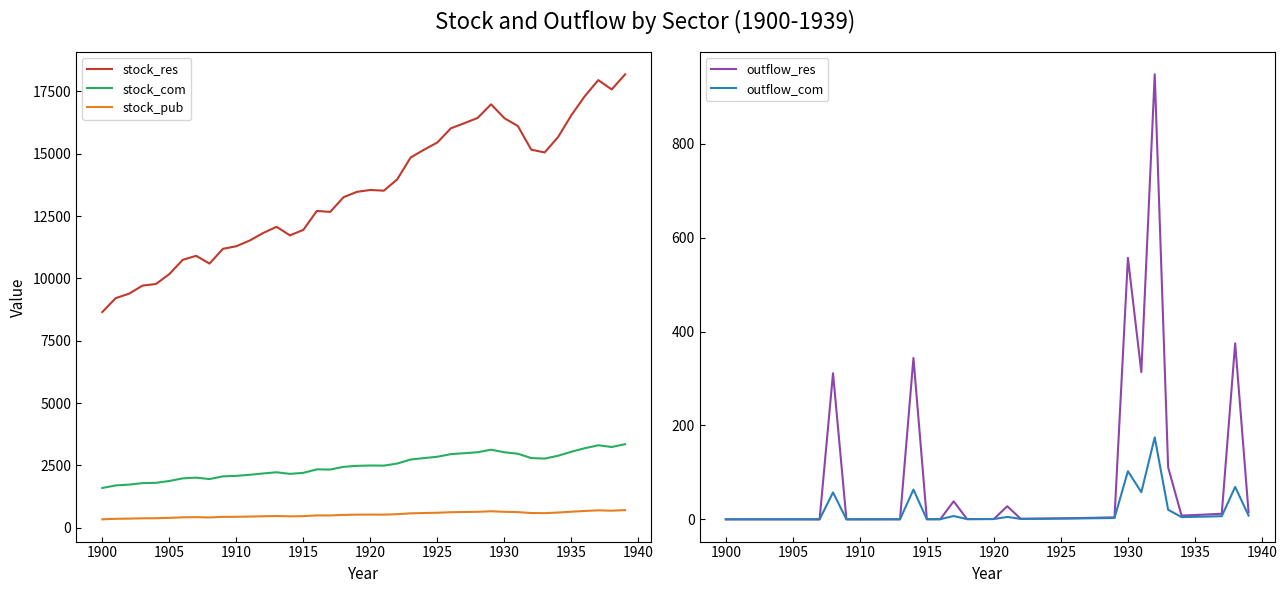

At which label does stock_pub first exceed 524?

1920